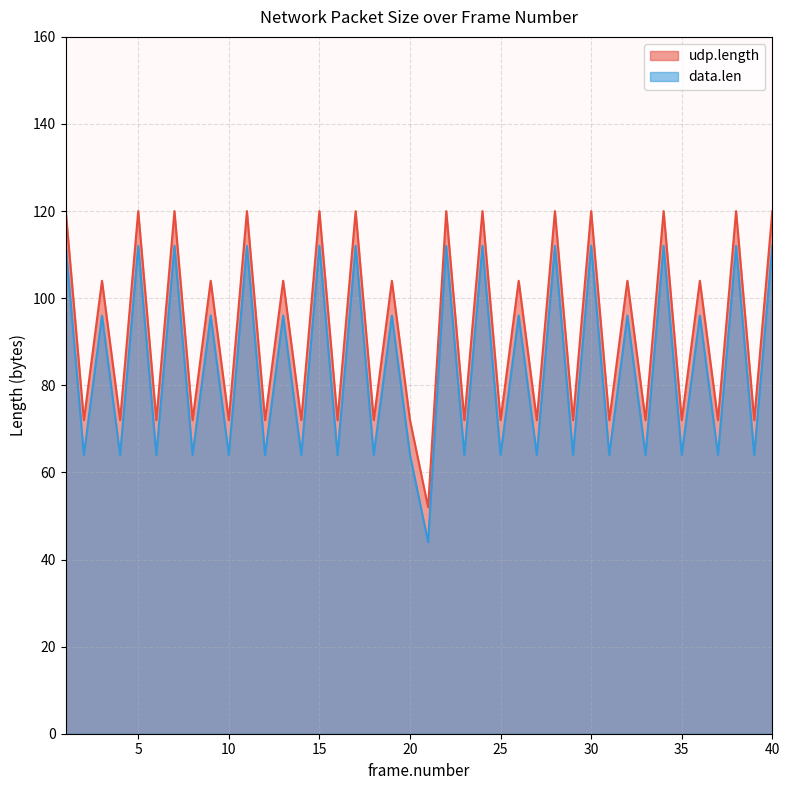

What are all the series names shown in the legend?

udp.length, data.len